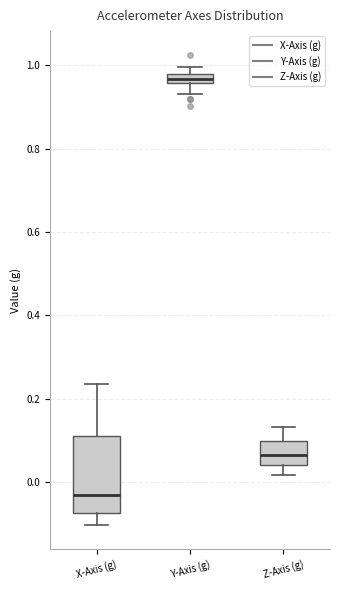

Which box has the lowest median line?

X-Axis (g)